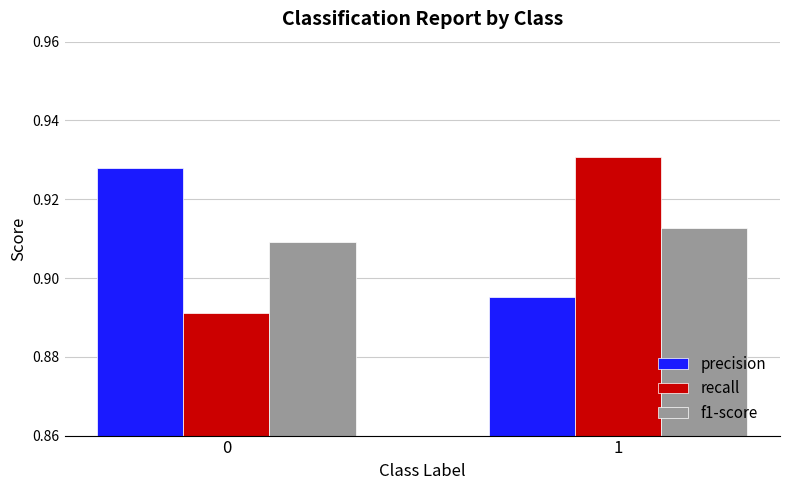

What is the total value across all series at 1?

2.7